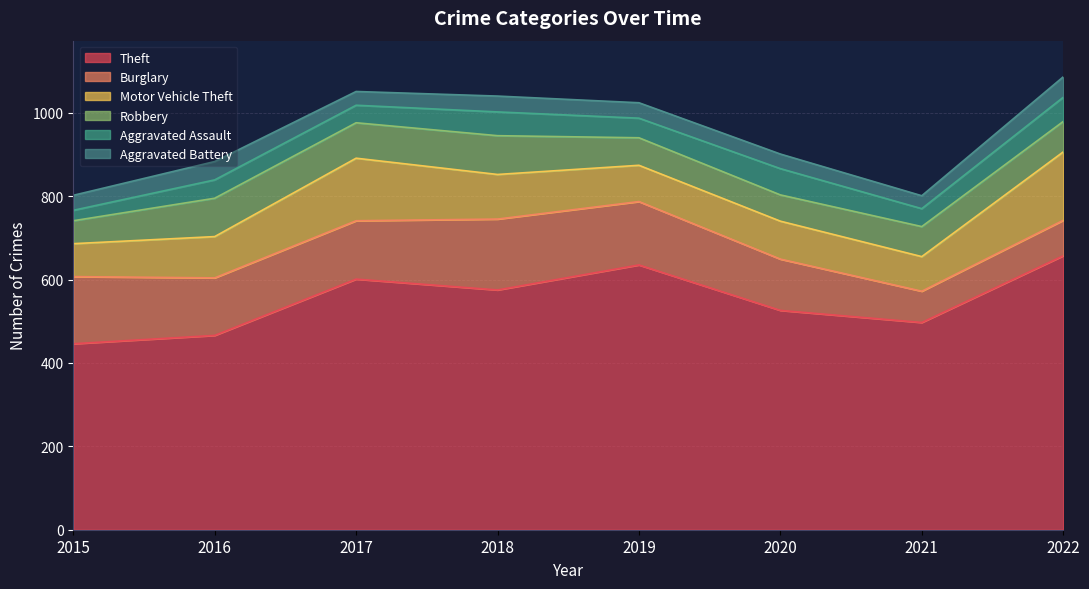

How many lines are shown in the chart?

6